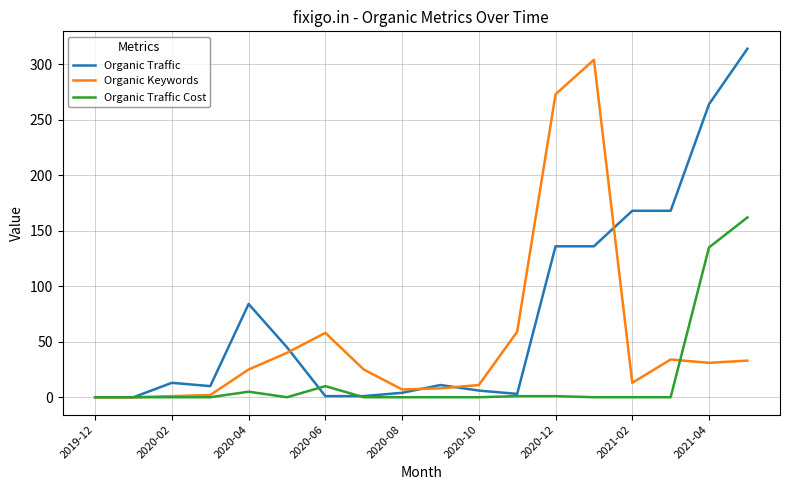

Which series has the largest total across all categories?

Organic Traffic